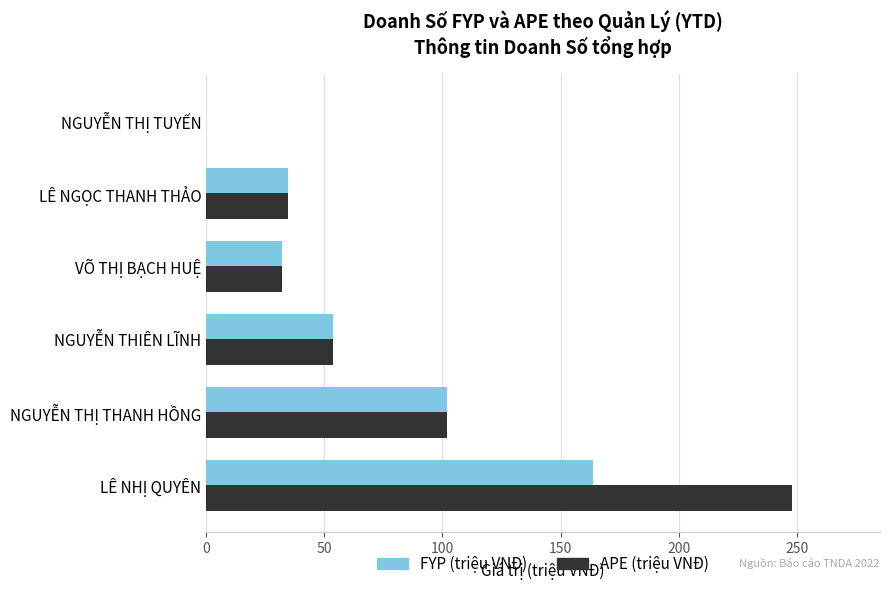

Is it true that FYP (triệu VNĐ) equals 139.3 at NGUYỄN THỊ THANH HỒNG?

False